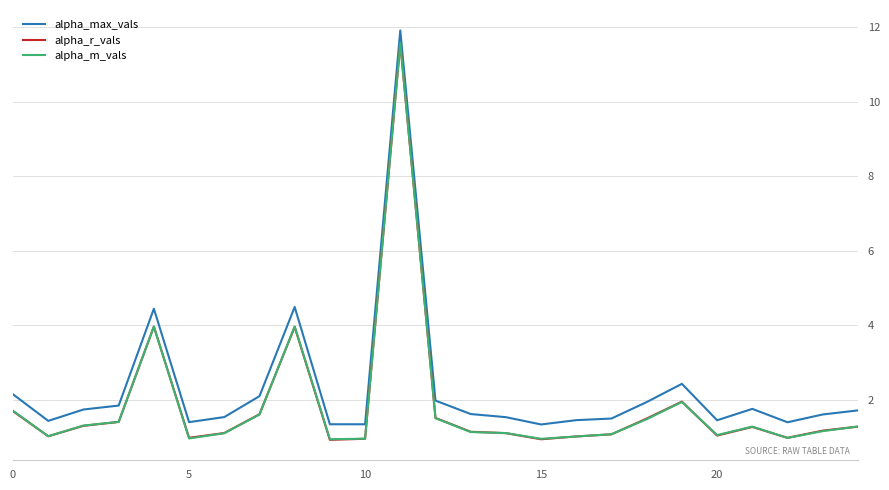

What is the difference between the maximum and minimum values in the alpha_m_vals series?

10.7